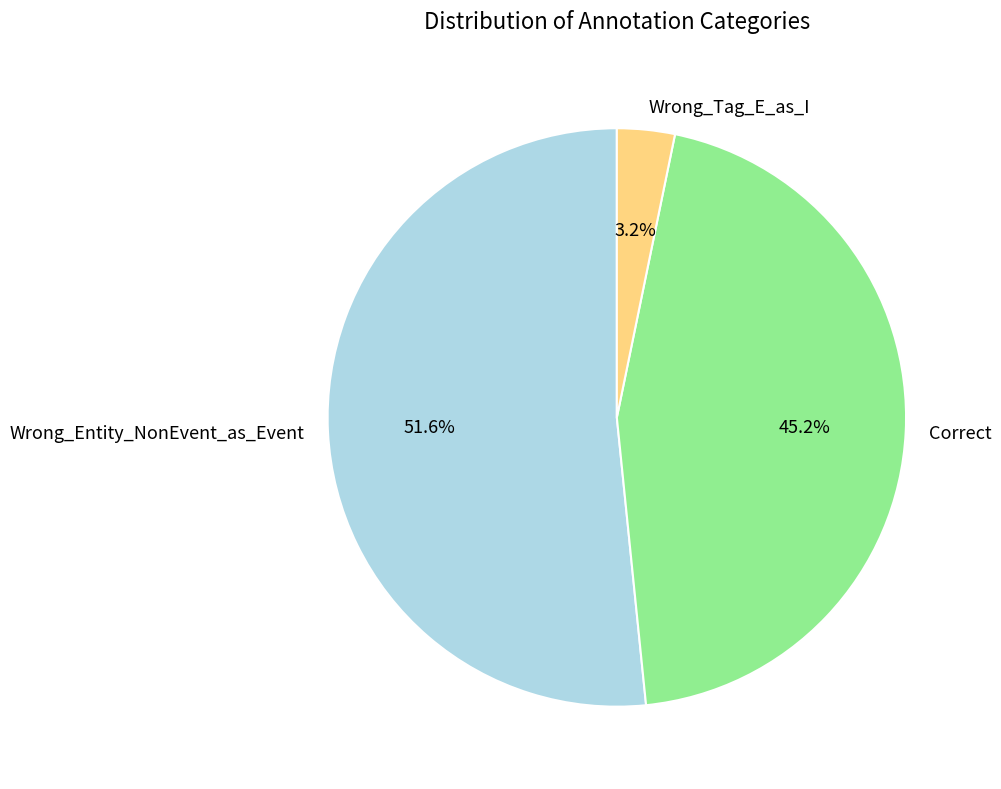

The Wrong_Tag_E_as_I slice represents 17% of the pie. True or false?

False